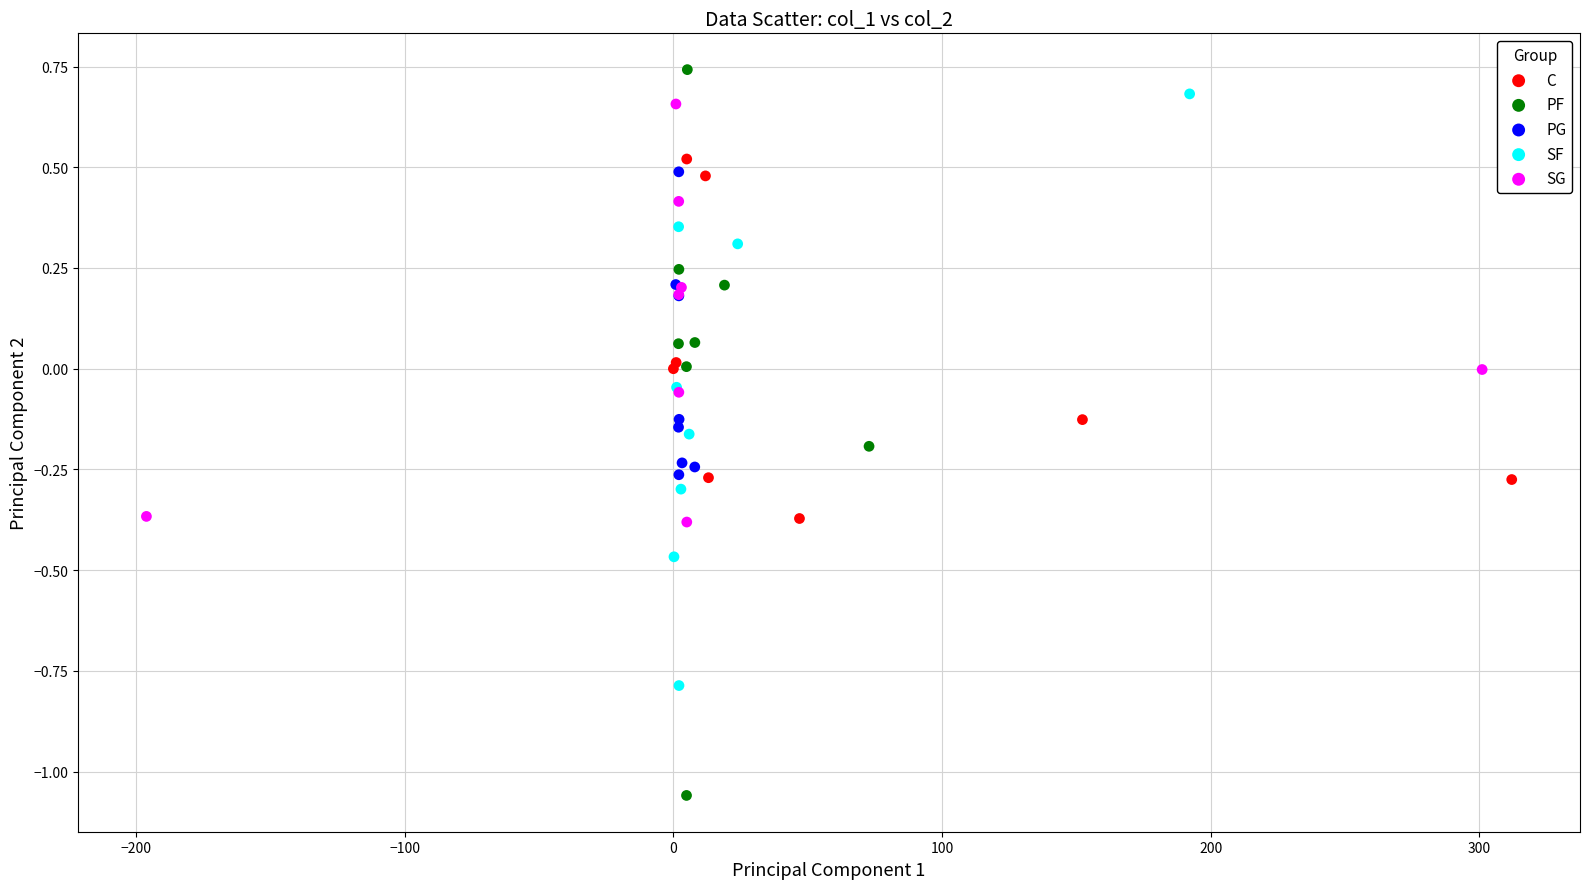

What are all the series names shown in the legend?

C, PF, PG, SF, SG